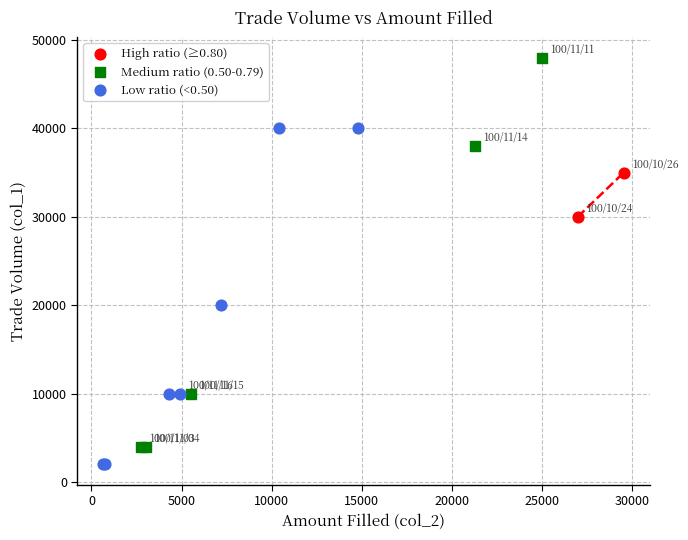

What are all the series names shown in the legend?

High ratio (≥0.80), Medium ratio (0.50-0.79), Low ratio (<0.50)